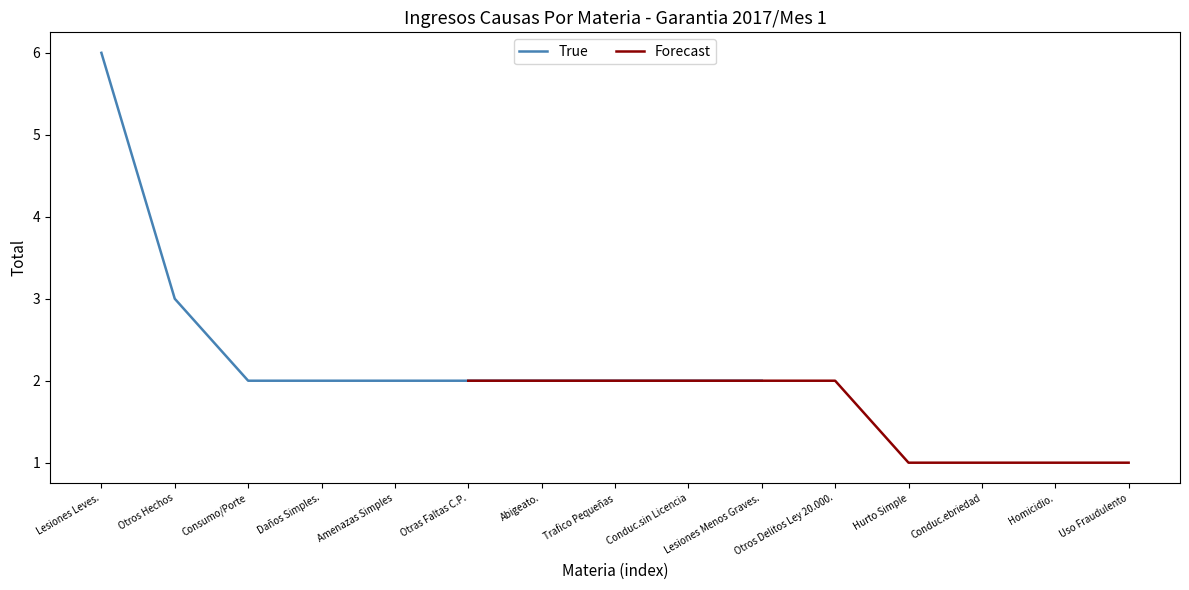

Count the Forecast values in the range 1 to 2.

10